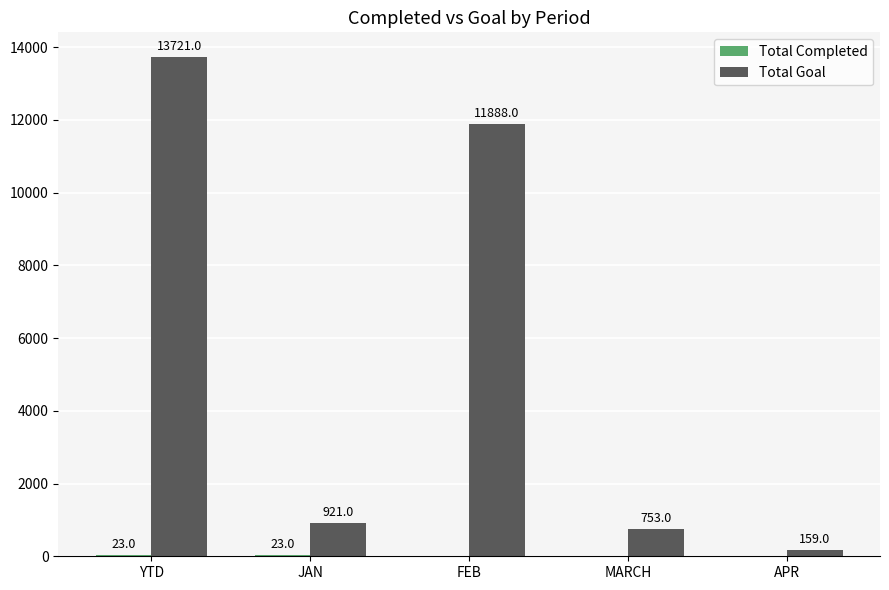

At which category does the chart reach its peak across all series?

YTD